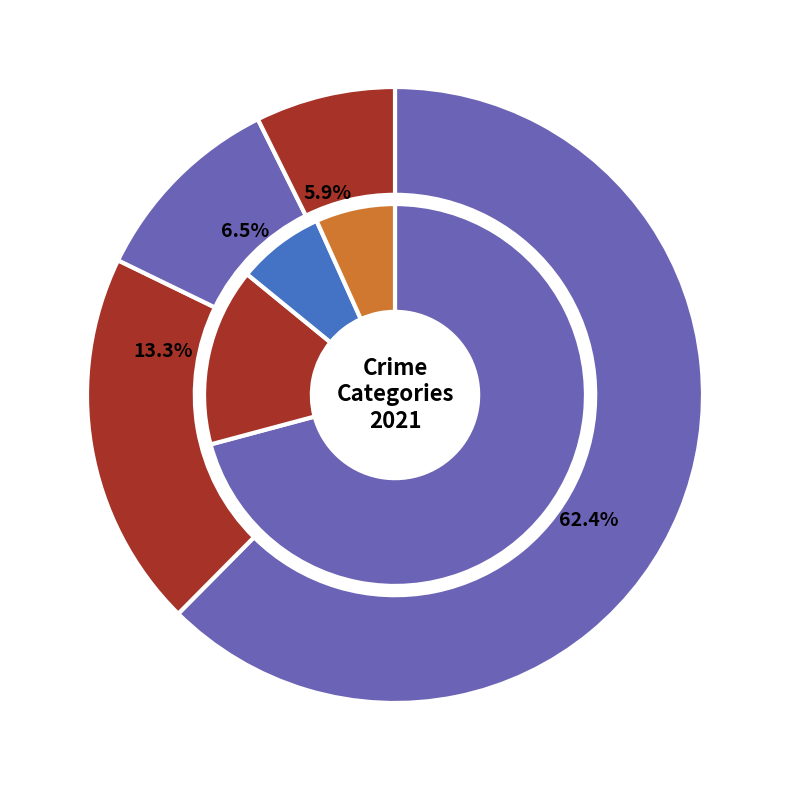

How many segments does this pie chart have?

8